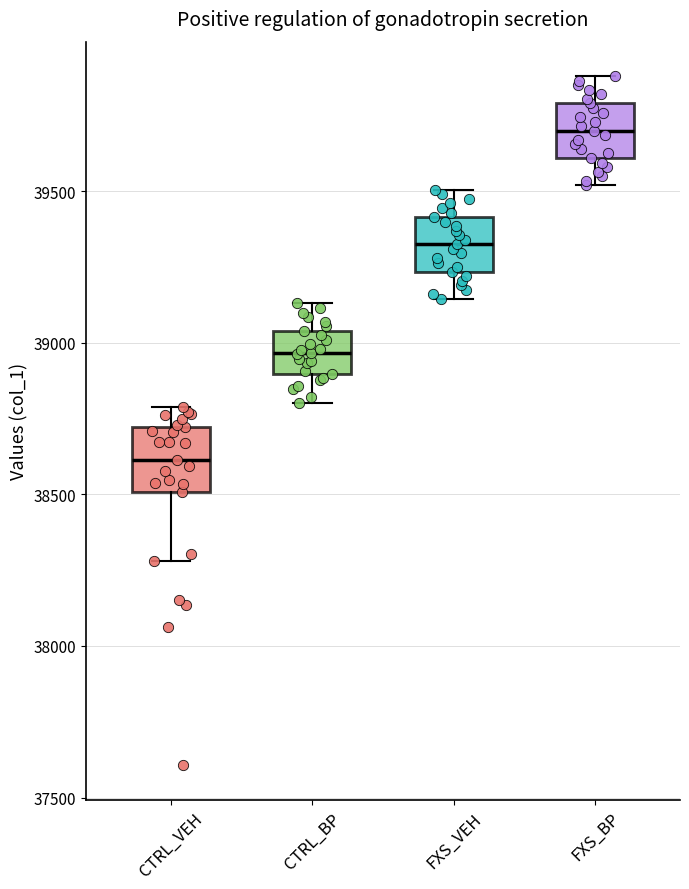

Reading left to right, read every box against the y-axis: the position of its median line, the range the box covers, and the ends of its whiskers. The values are not printed on the chart, so give them approximately, as read against the axis.

CTRL_VEH: median 38600, box 38500 to 38700, whiskers 38300 to 38800
CTRL_BP: median 38950, box 38900 to 39050, whiskers 38800 to 39150
FXS_VEH: median 39350, box 39250 to 39400, whiskers 39150 to 39500
FXS_BP: median 39700, box 39600 to 39800, whiskers 39500 to 39900